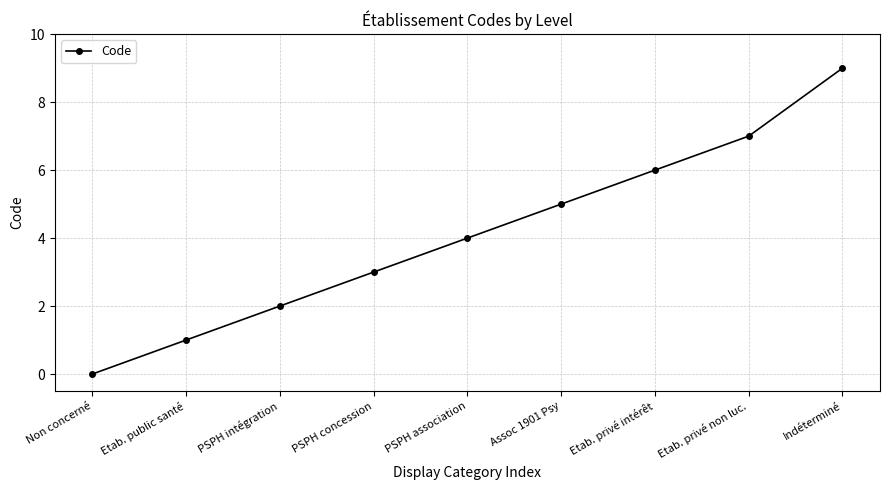

Which has a higher value, Etab. privé intérêt or Assoc 1901 Psy?

Etab. privé intérêt